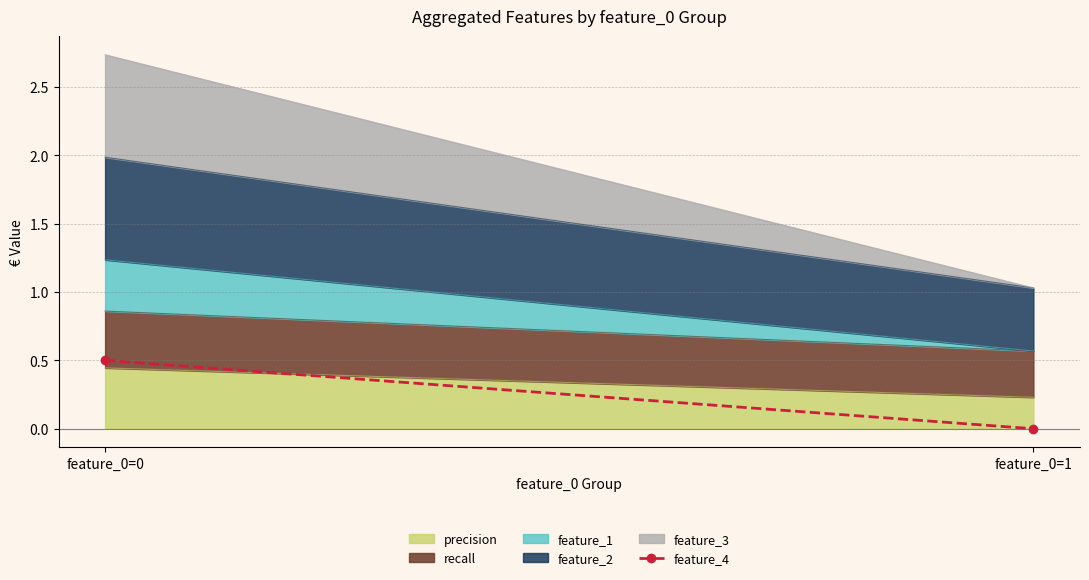

The value at feature_0=1 is 0.3. True or false?

False